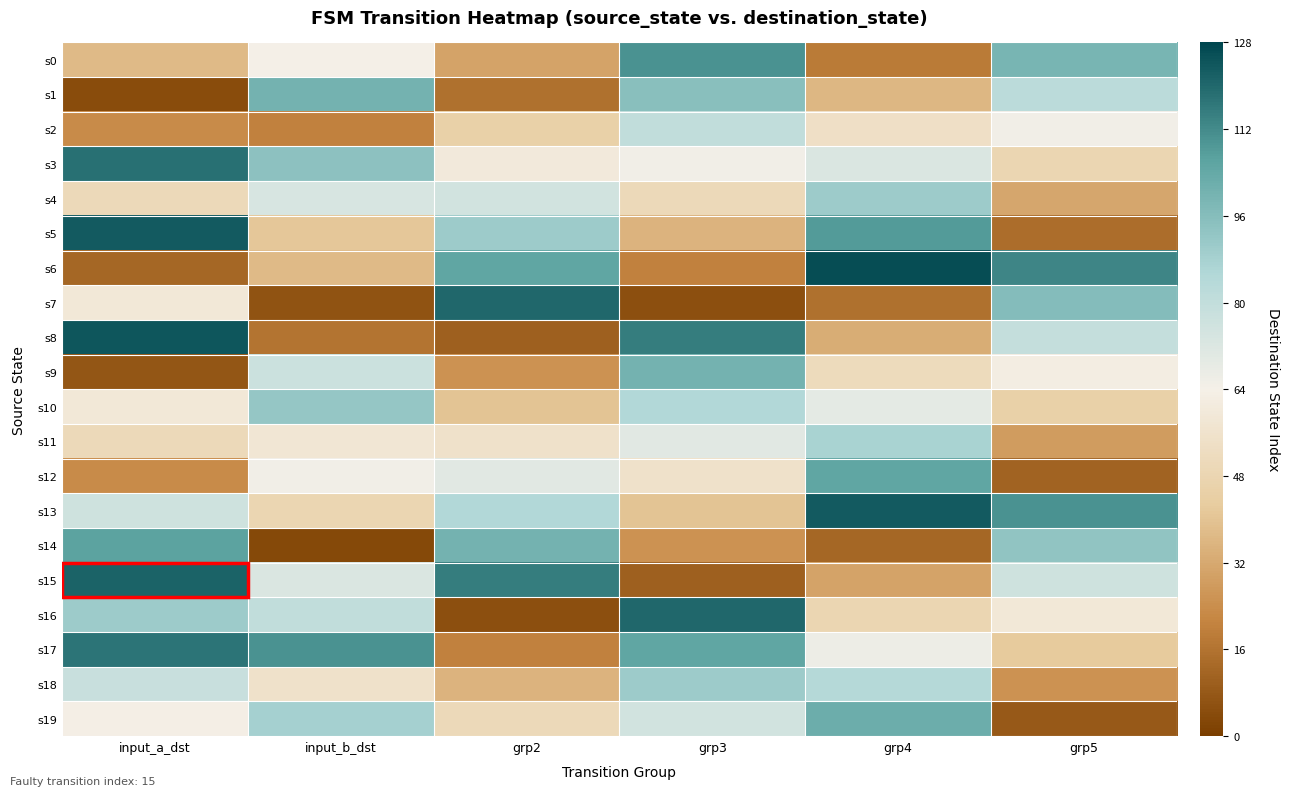

What is the spread (max minus min) of values at input_a_dst?

120